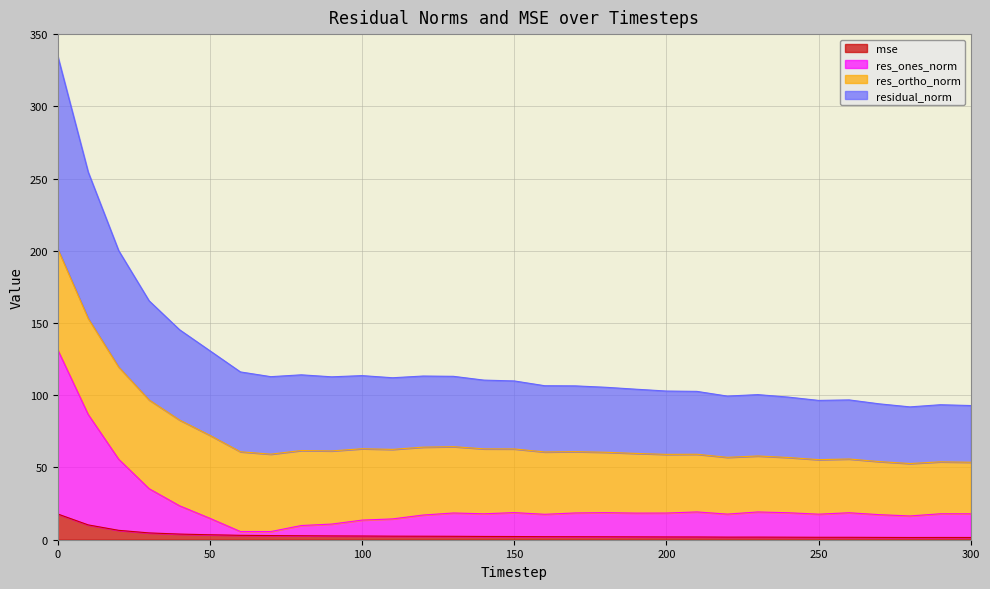

What is the maximum value for mse?

17.8